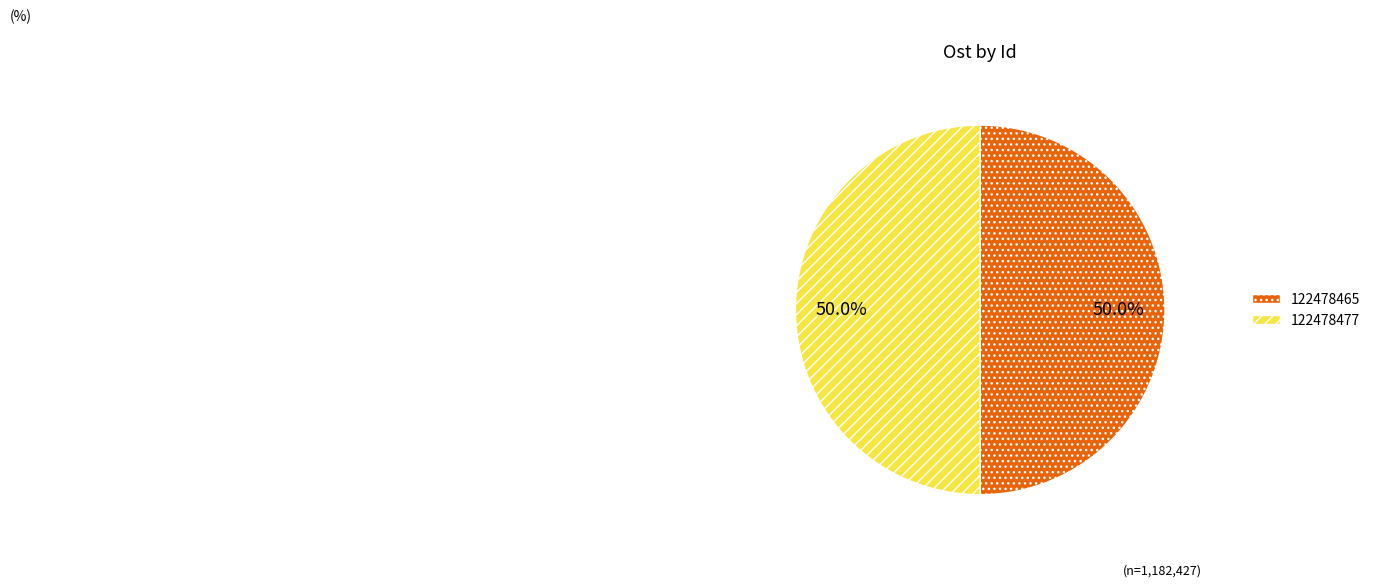

To the nearest percent, what is the average slice percentage?

50%